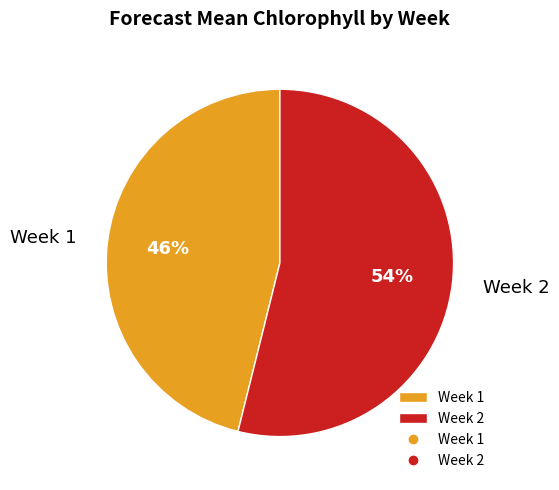

Do Week 1 and Week 2 together represent more than half of the pie?

Yes